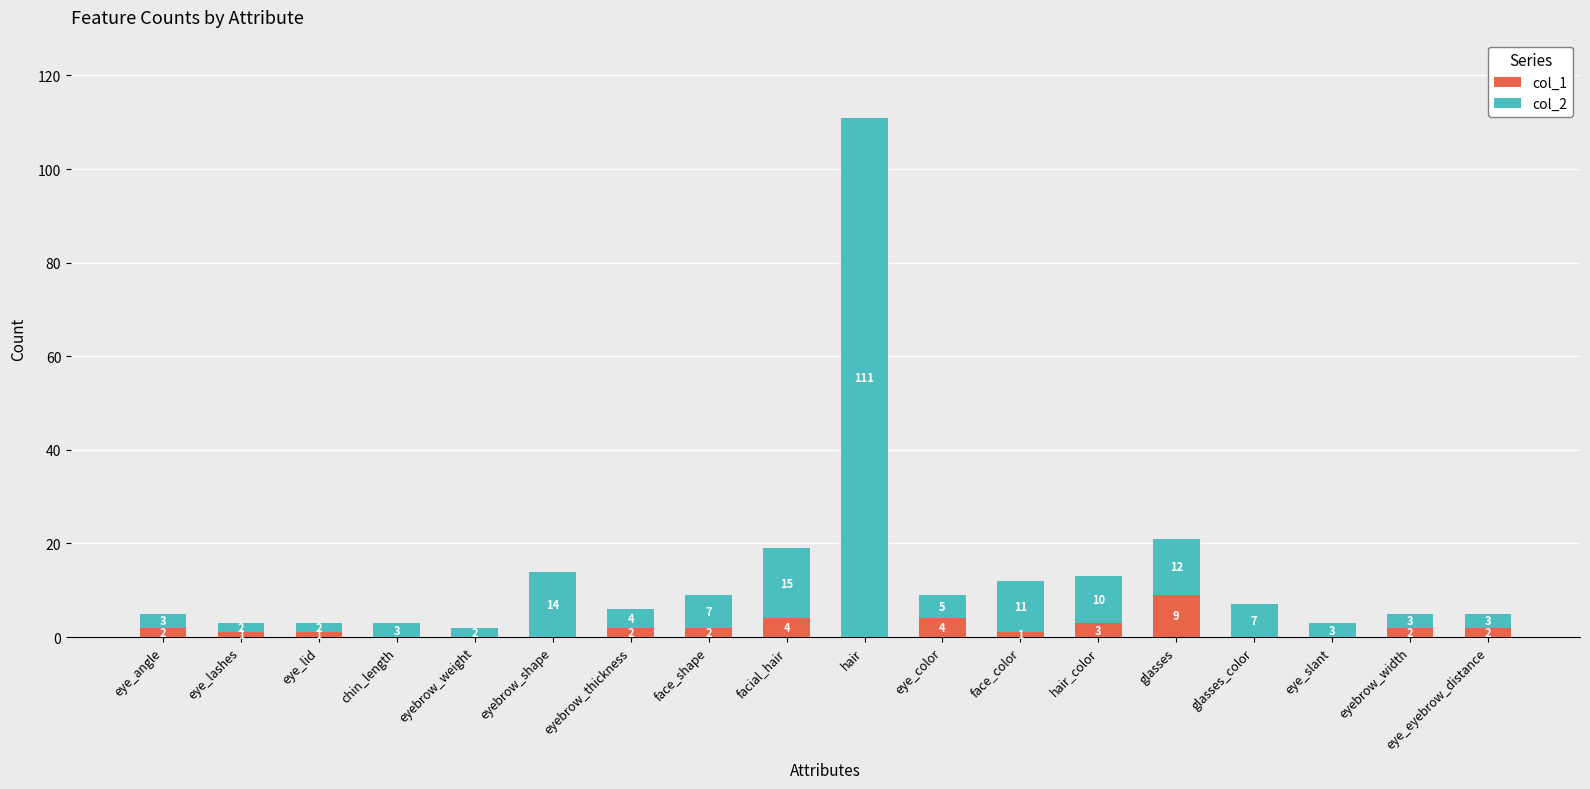

What is the sum of all col_1 values?

33